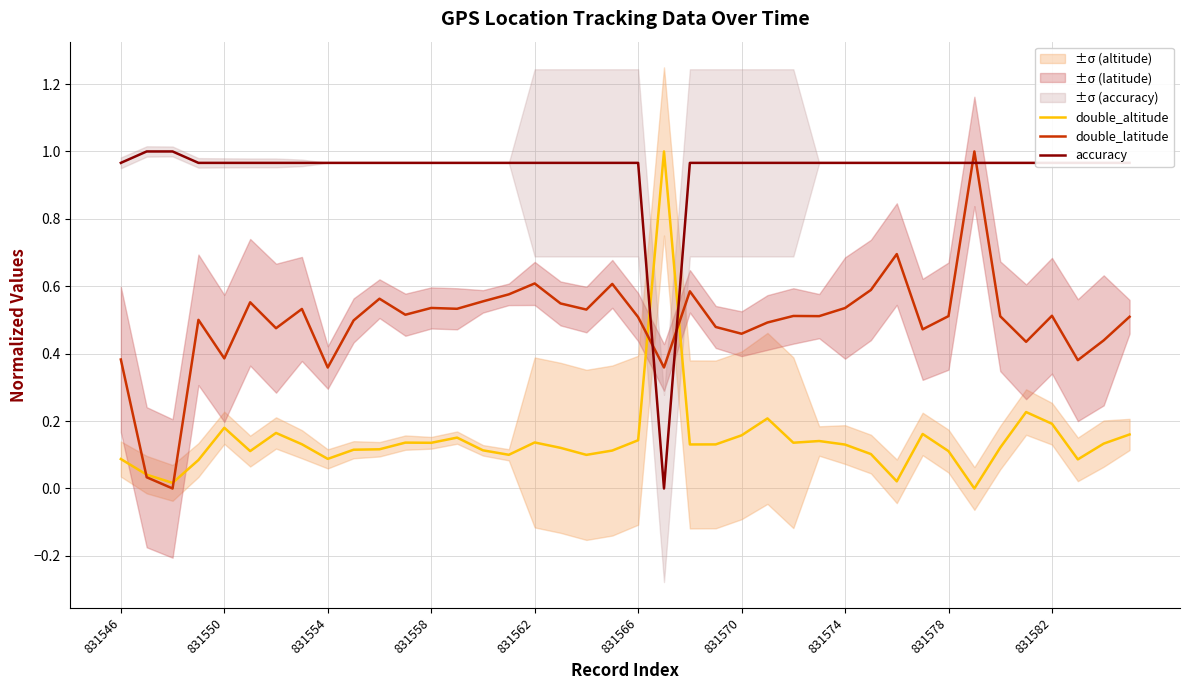

True or false: accuracy has a value of 1.0 at 33.

True